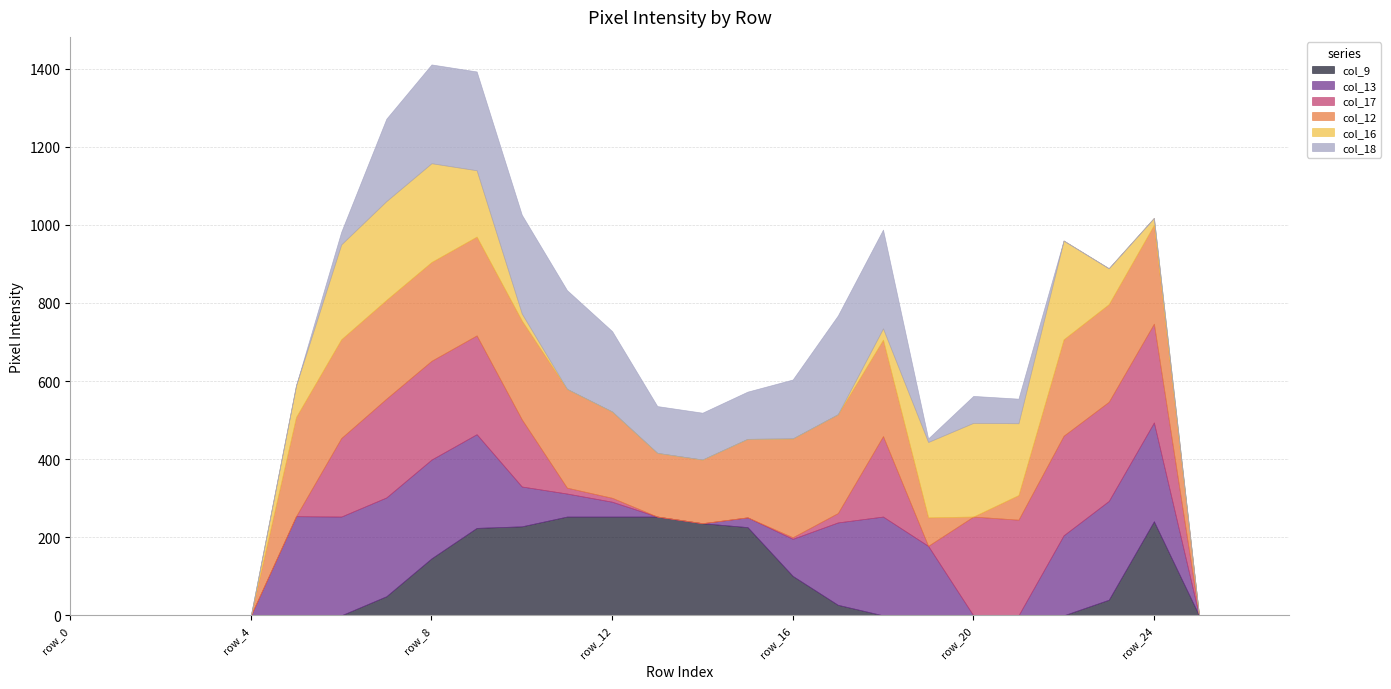

Which series changed the most between row_19 and row_25?

col_16